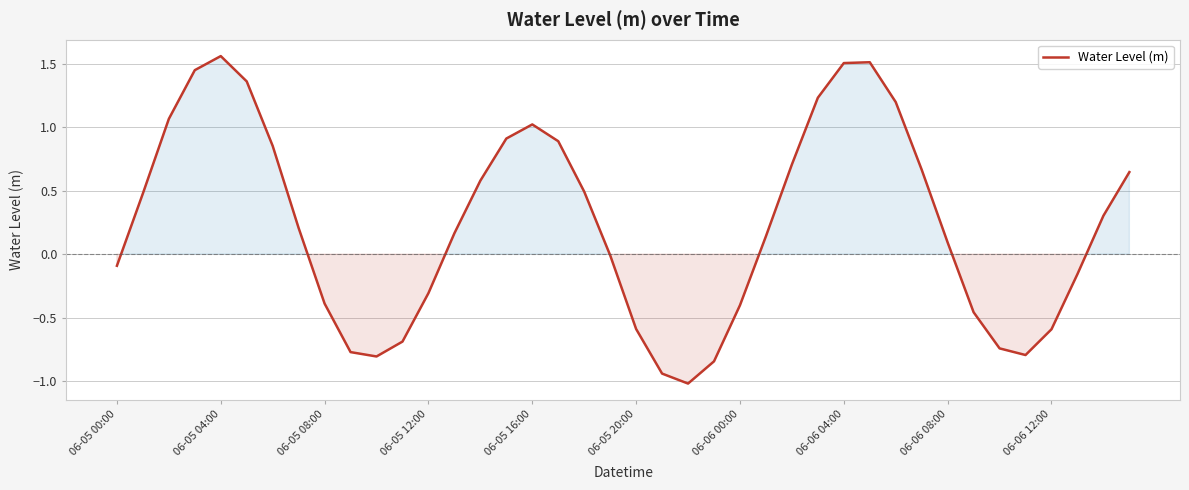

What is the difference between the maximum and minimum values?

2.6